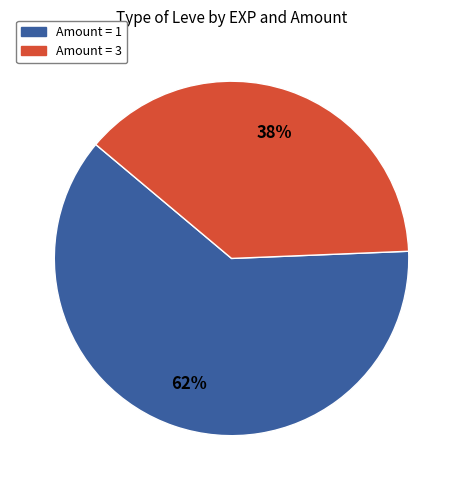

Is there any slice that represents more than half of the pie?

Yes